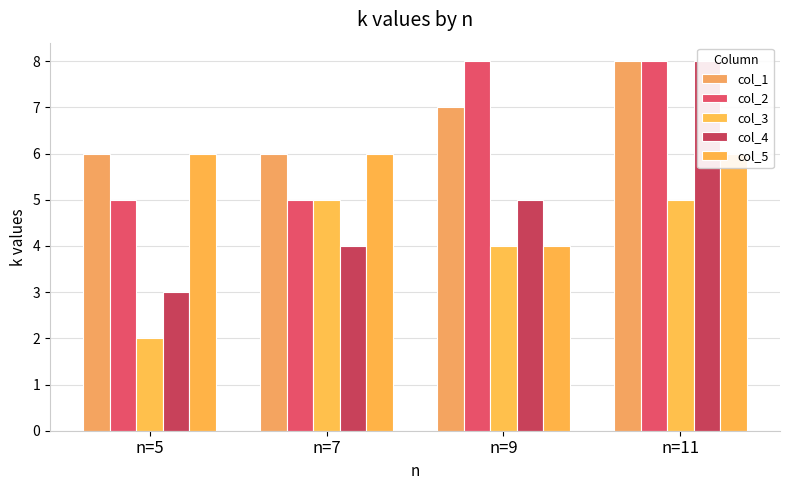

How many groups of bars are there?

4